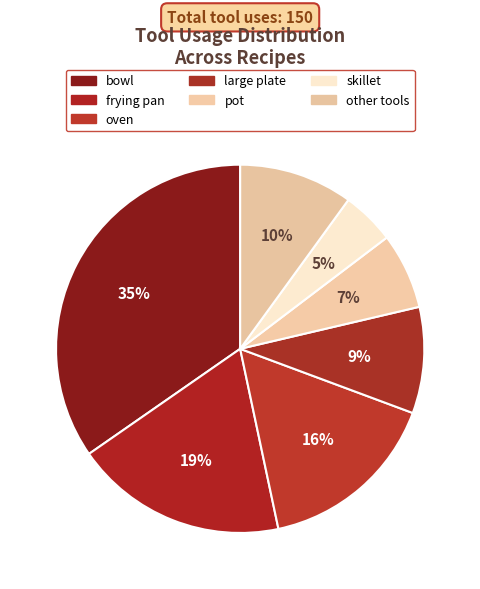

Rank the categories by value from highest to lowest.

bowl, frying pan, oven, other tools, large plate, pot, skillet